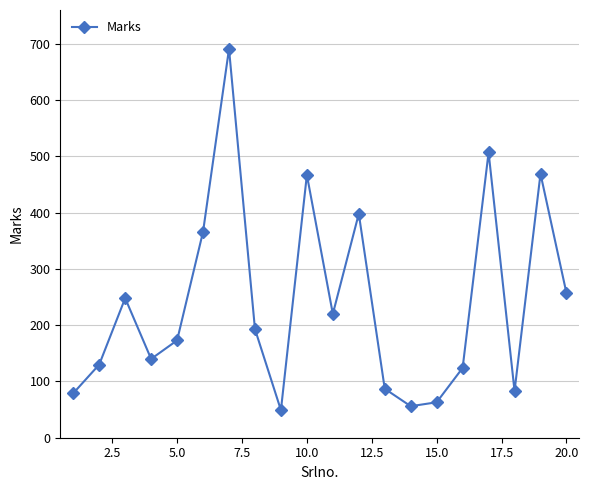

What is the value of the 16th point from the left?

124